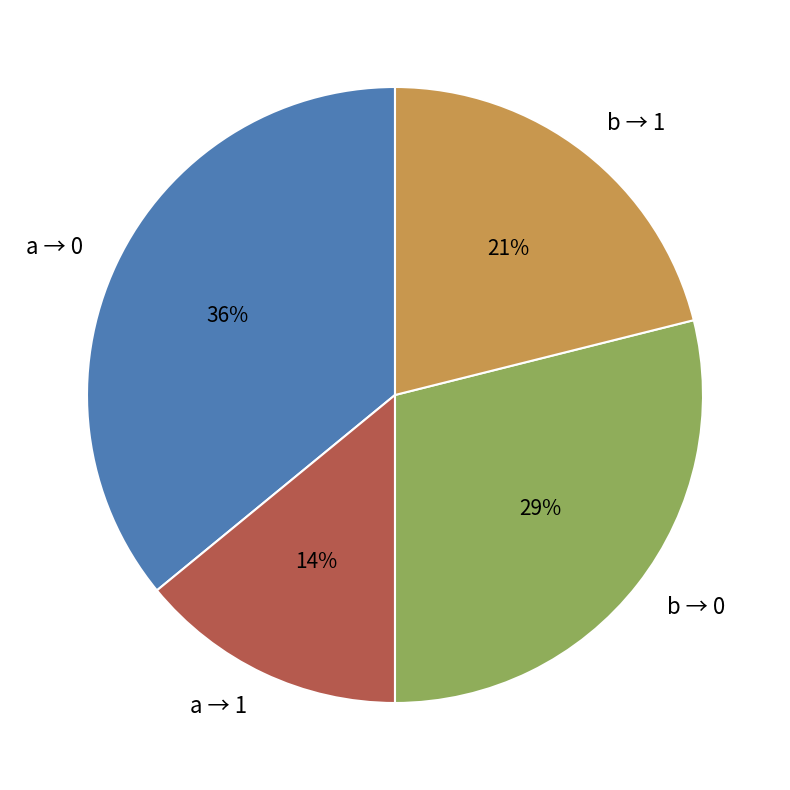

True or false: b → 0 accounts for 36% of the total.

False